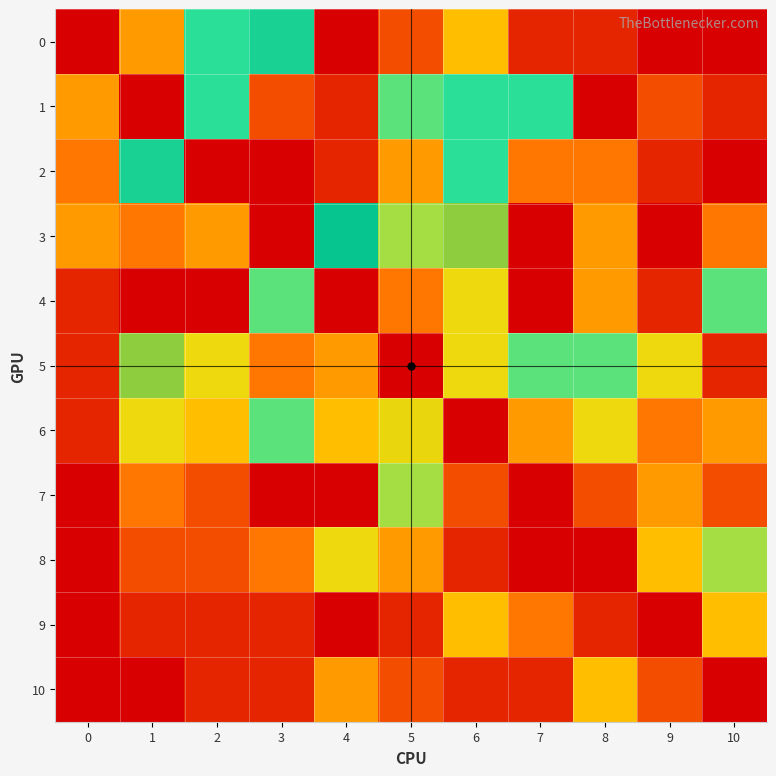

What is the total value across all series at 9?

24